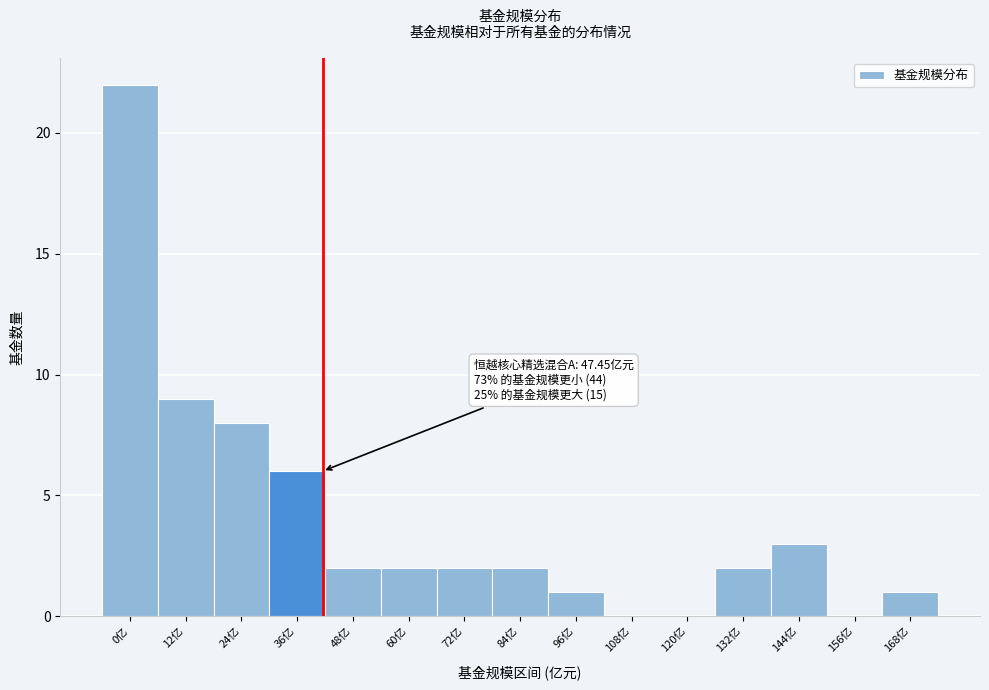

Reading left to right, transcribe all the data shown in this chart.

0亿=22	12亿=9	24亿=8	36亿=6	48亿=2	60亿=2	72亿=2	84亿=2	96亿=1	108亿=0	120亿=0	132亿=2	144亿=3	156亿=0	168亿=1